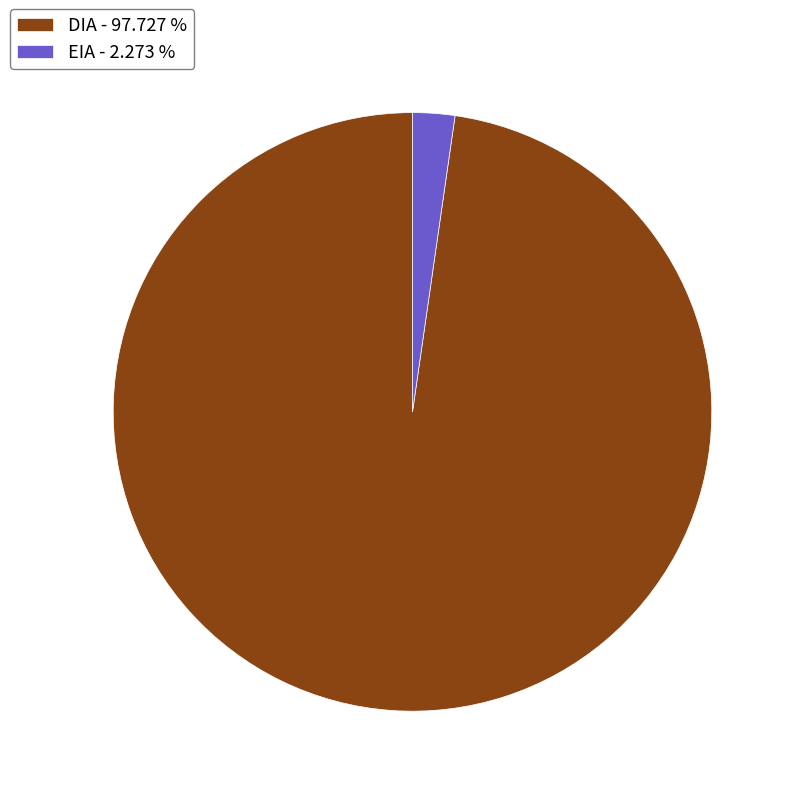

Between EIA - 2.273 % and DIA - 97.727 %, which is larger?

DIA - 97.727 %